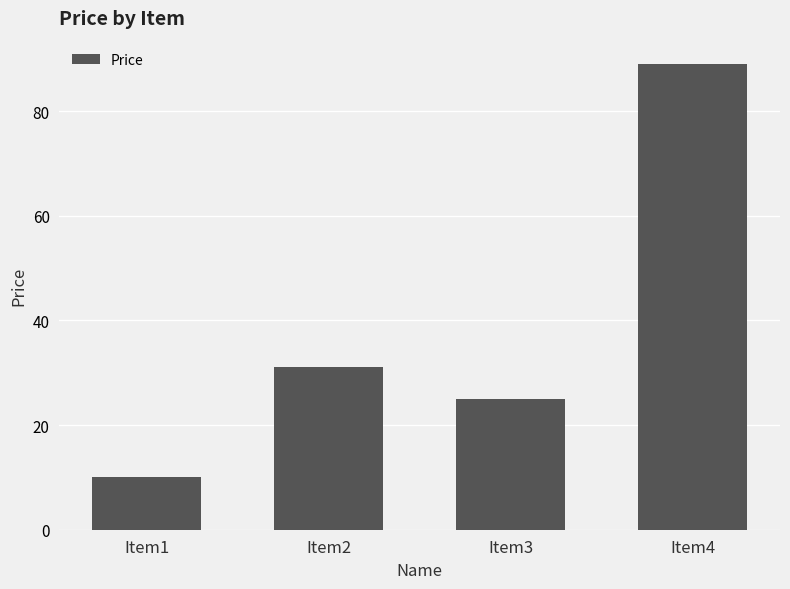

List the labels in order of value, smallest first.

Item1, Item3, Item2, Item4